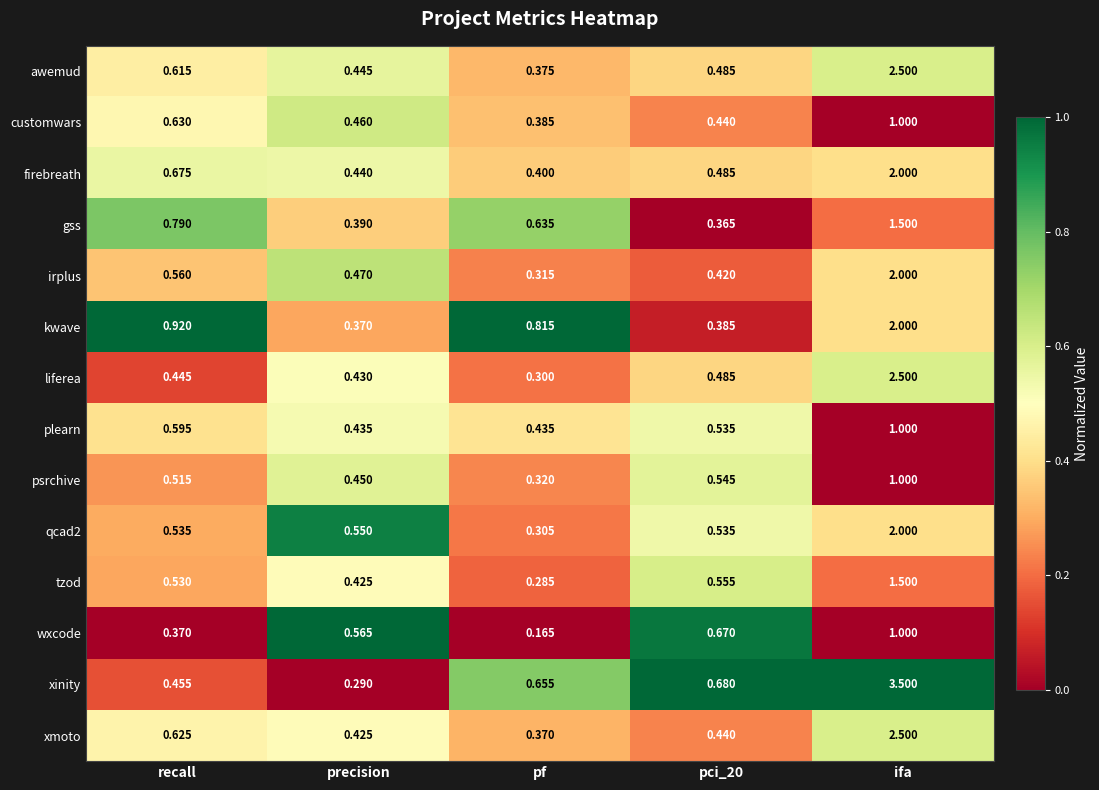

At which category does the chart reach its peak across all series?

ifa